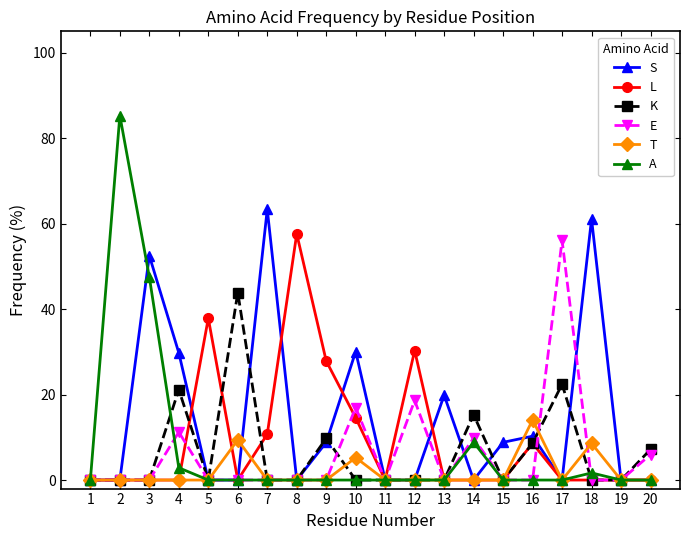

At which category is the sum across all series the highest?

3